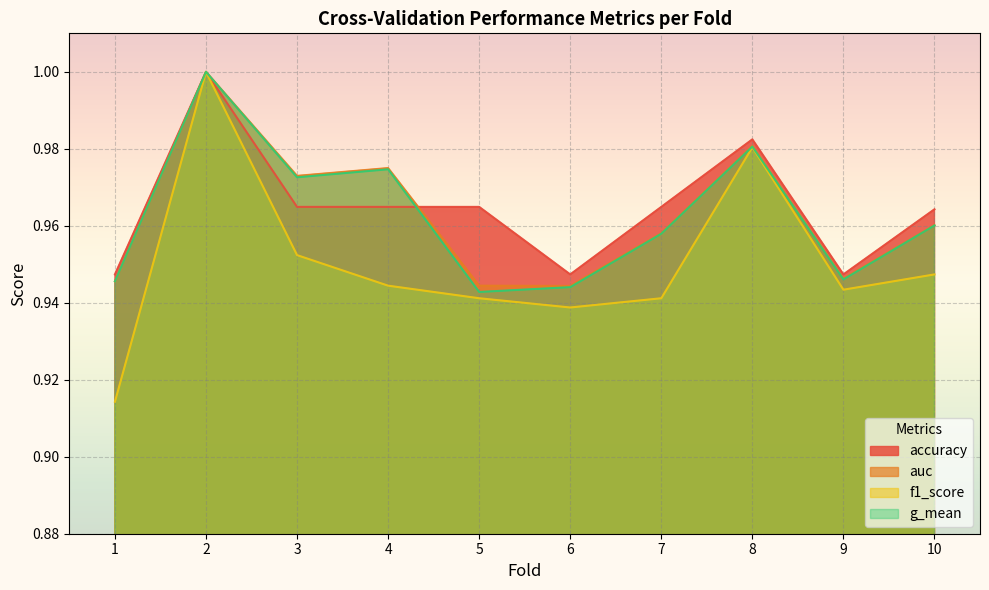

Reading left to right, what are all the values shown in this chart?

accuracy: 0.9	1.0	1.0	1.0	1.0	0.9	1.0	1.0	0.9	1.0
auc: 0.9	1.0	1.0	1.0	0.9	0.9	1.0	1.0	0.9	1.0
f1_score: 0.9	1.0	1.0	0.9	0.9	0.9	0.9	1.0	0.9	0.9
g_mean: 0.9	1.0	1.0	1.0	0.9	0.9	1.0	1.0	0.9	1.0